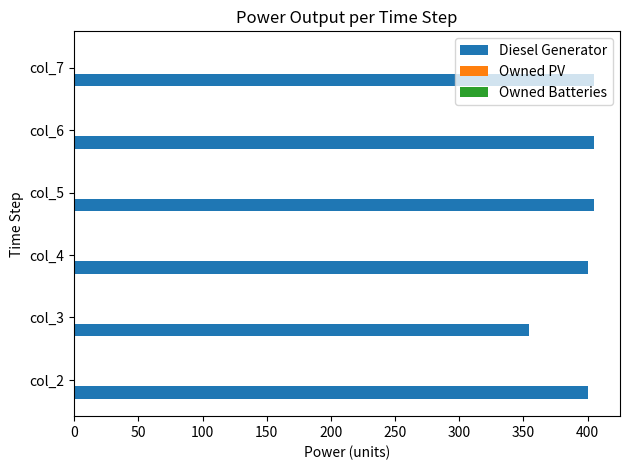

What is the average value?

395